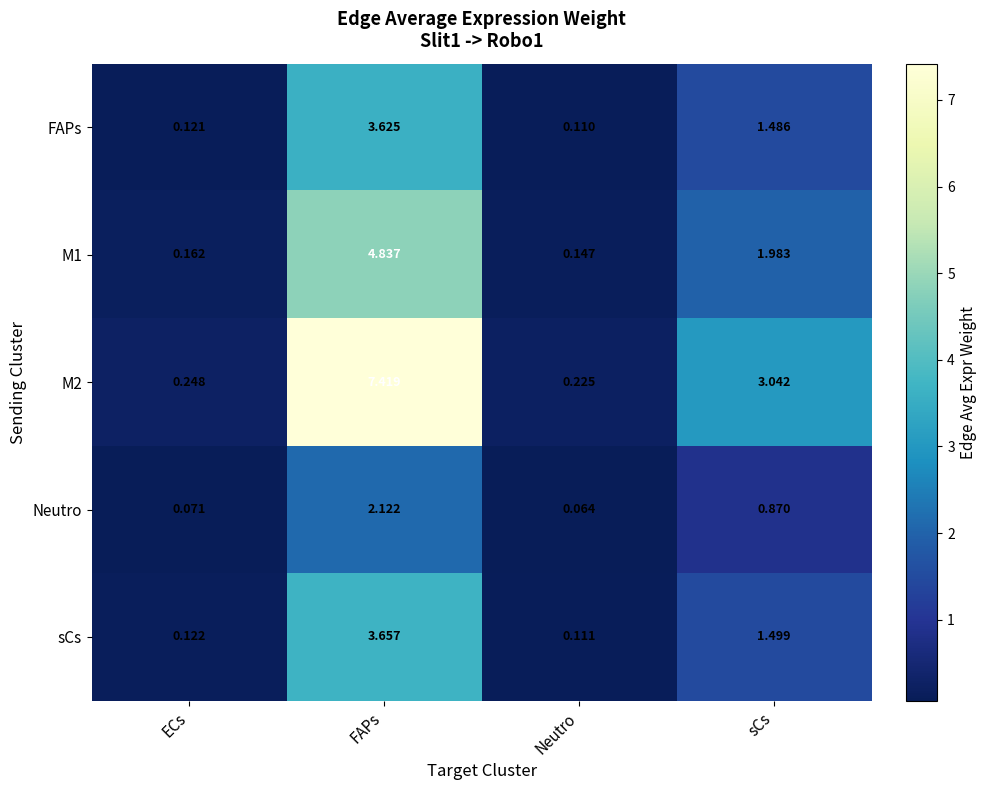

List the series in order of their peak value, lowest first.

Neutro, FAPs, sCs, M1, M2